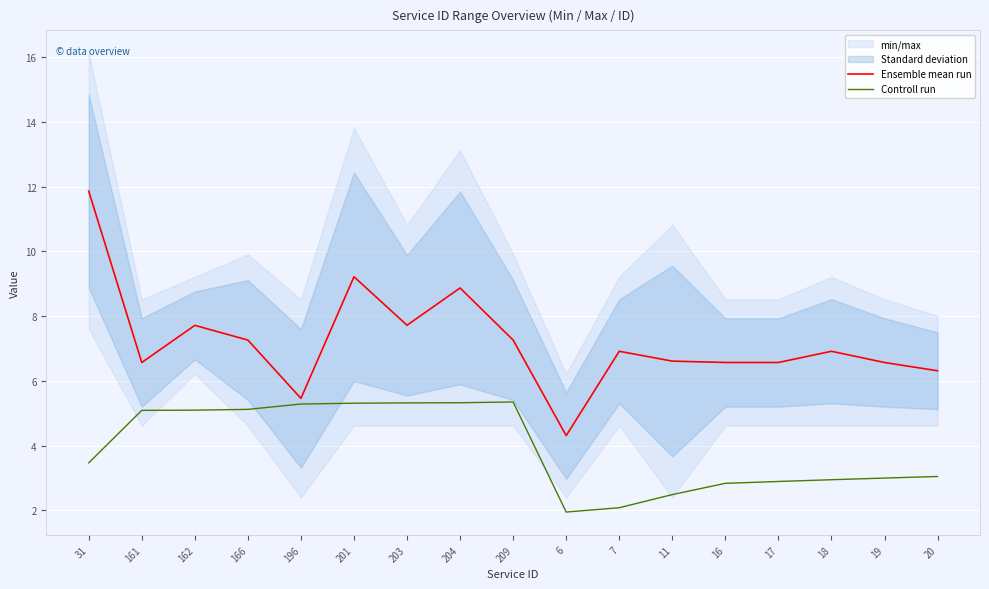

What is the total value across all series at 196?

10.7